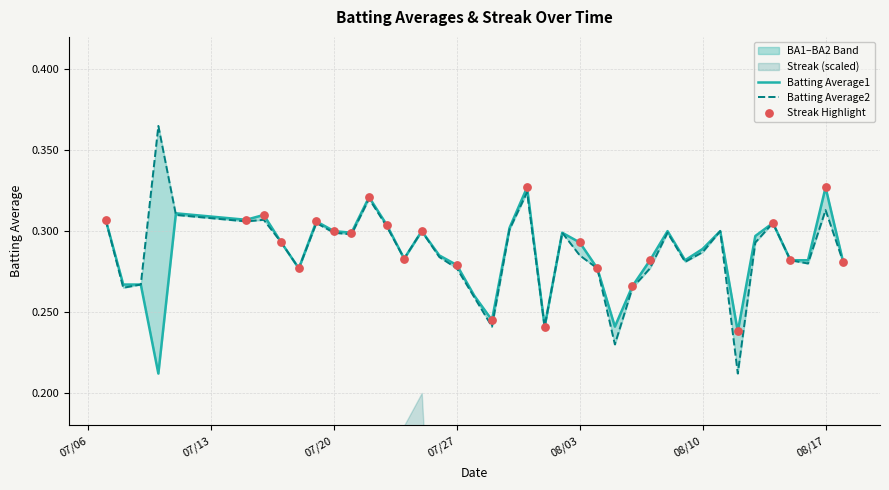

Which series reaches the minimum Y coordinate?

Batting Average1